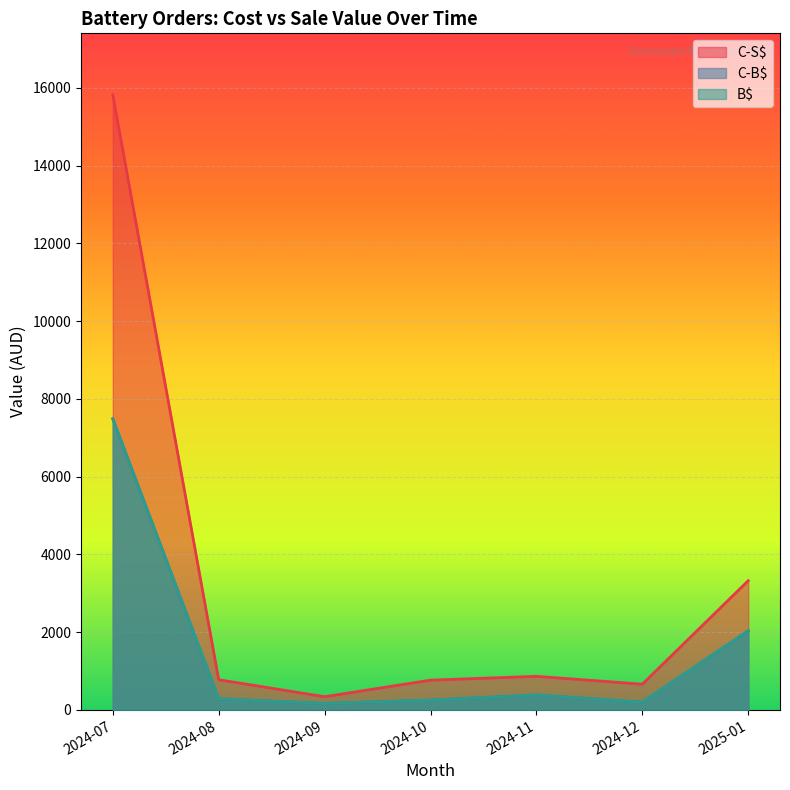

What is the sum of all B$ values?

8613.4